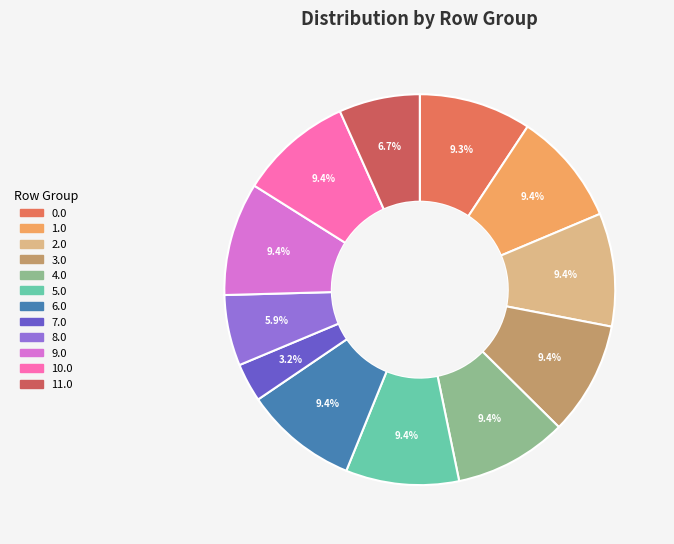

To the nearest percent, what percentage of the pie is 9.0?

9%